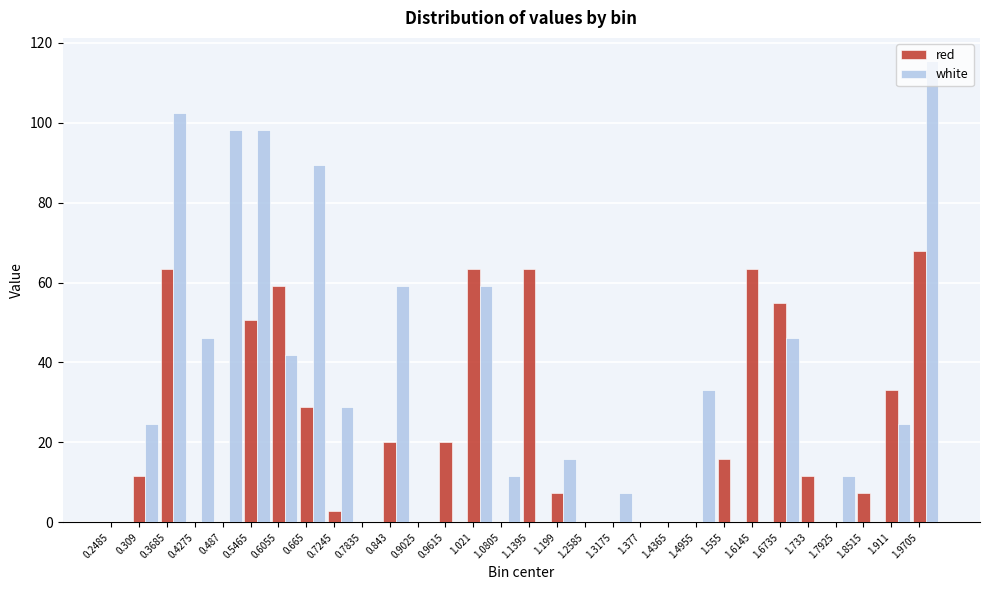

Which series changed the most between 0.487 and 0.5465?

red